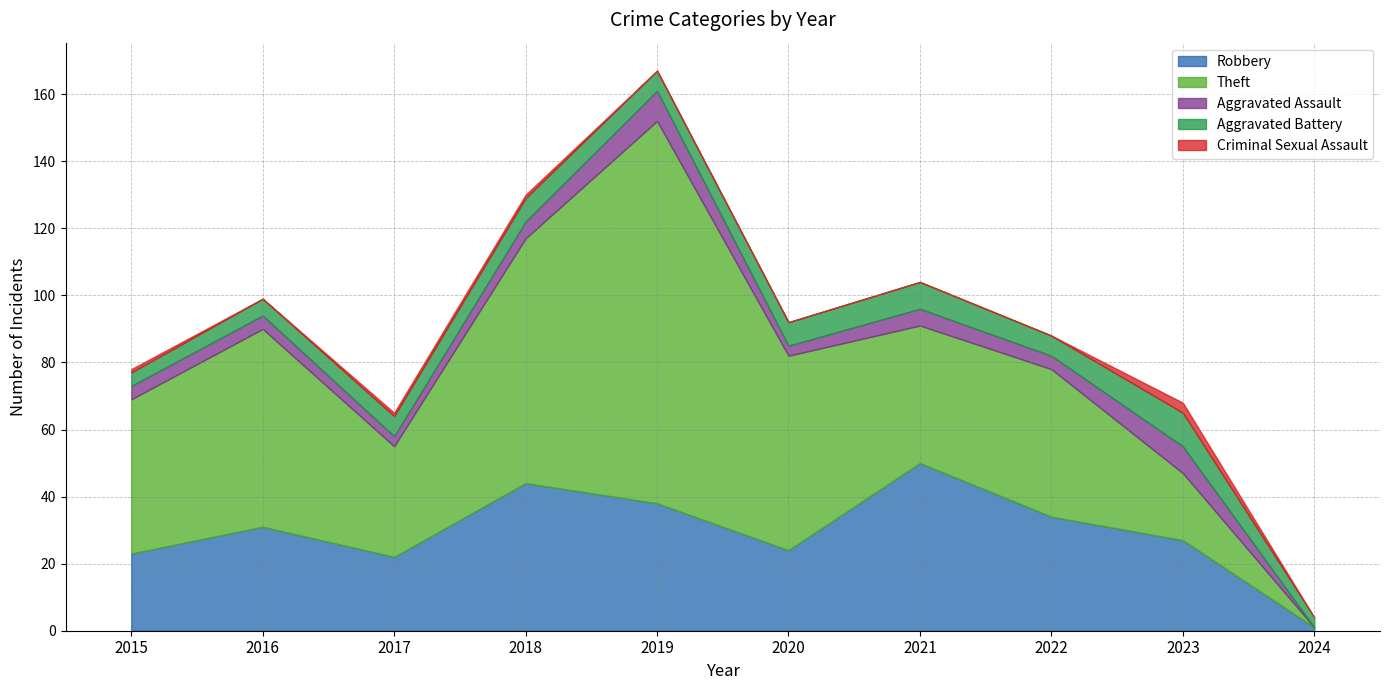

What is the spread (max minus min) of values at 2015?

45